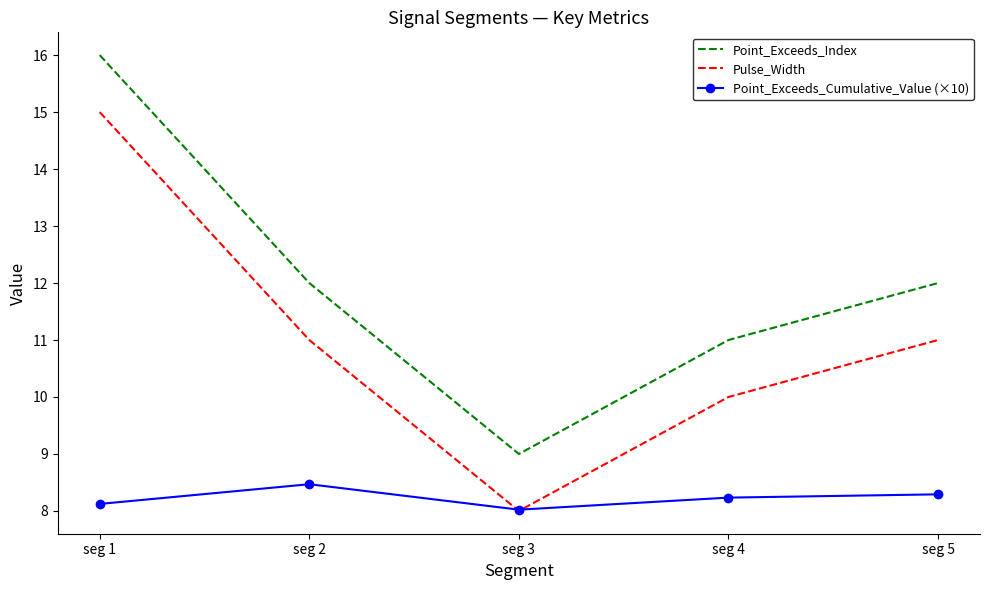

What is the difference between the maximum and second lowest values in the Pulse_Width series?

5.0